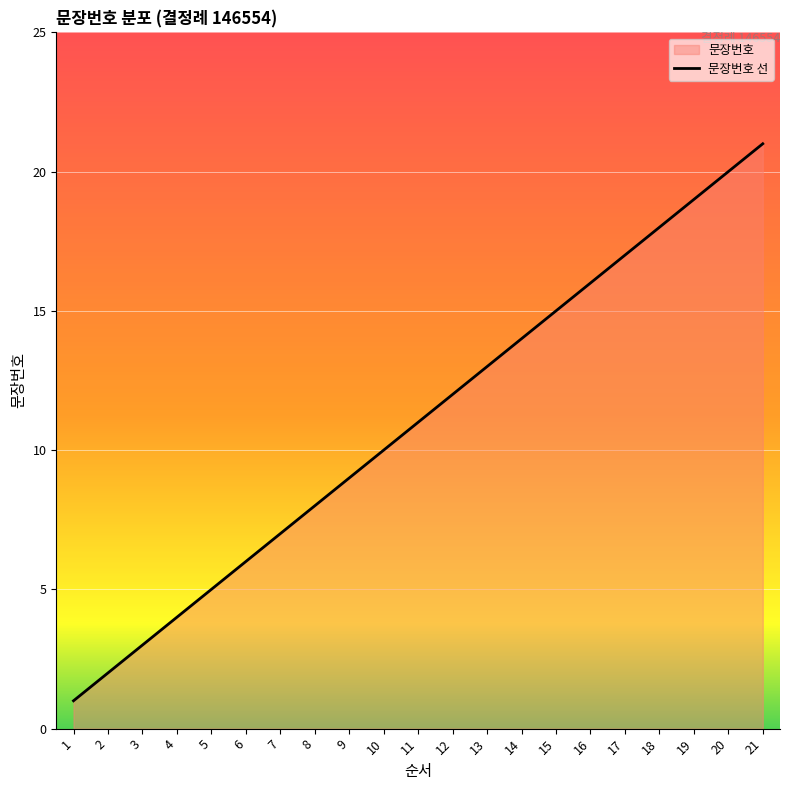

What is the minimum value shown in the chart?

1